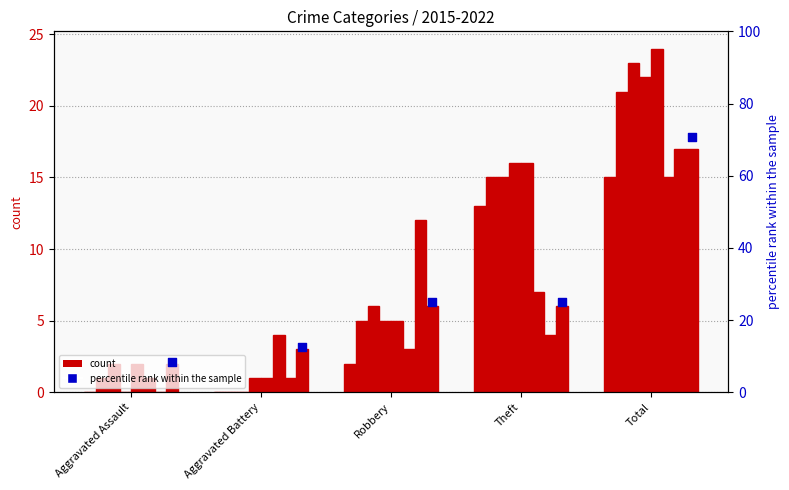

What is the ratio of the value at Theft to the value at Robbery?

1.0